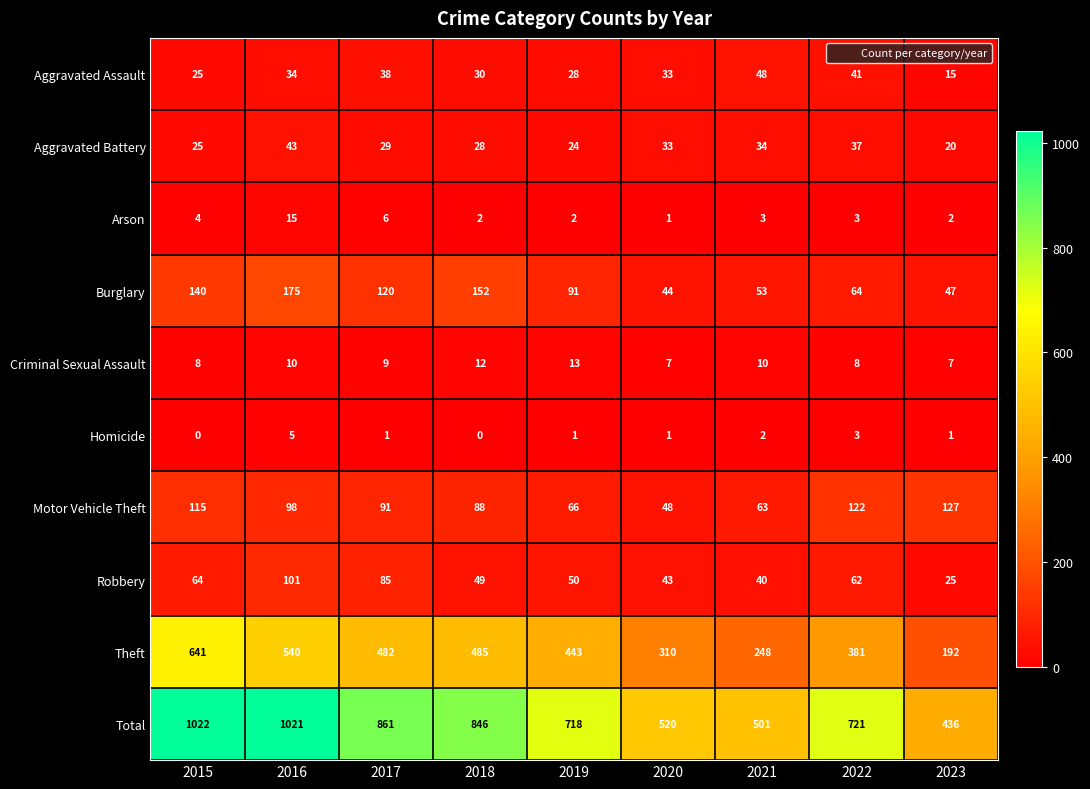

Where does the Total series first go above 721?

2015